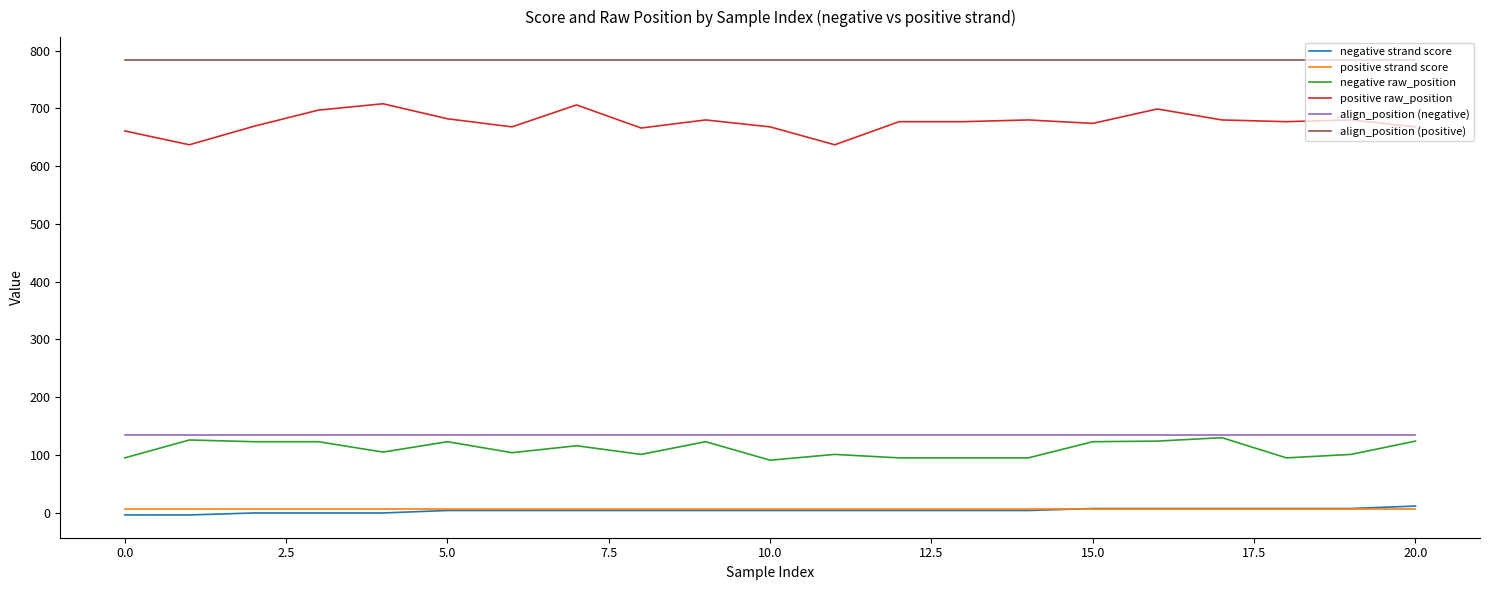

What is the maximum value shown in the chart?

784.0